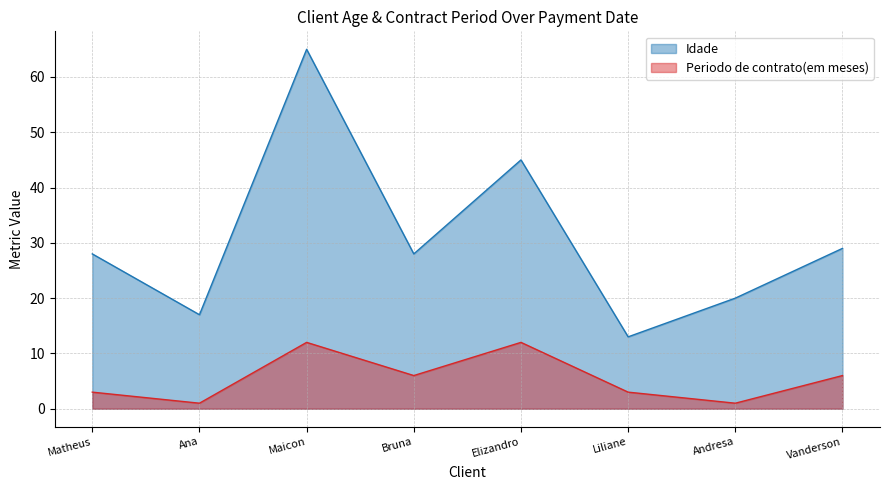

At which category does Periodo de contrato(em meses) reach its first local peak?

Maicon